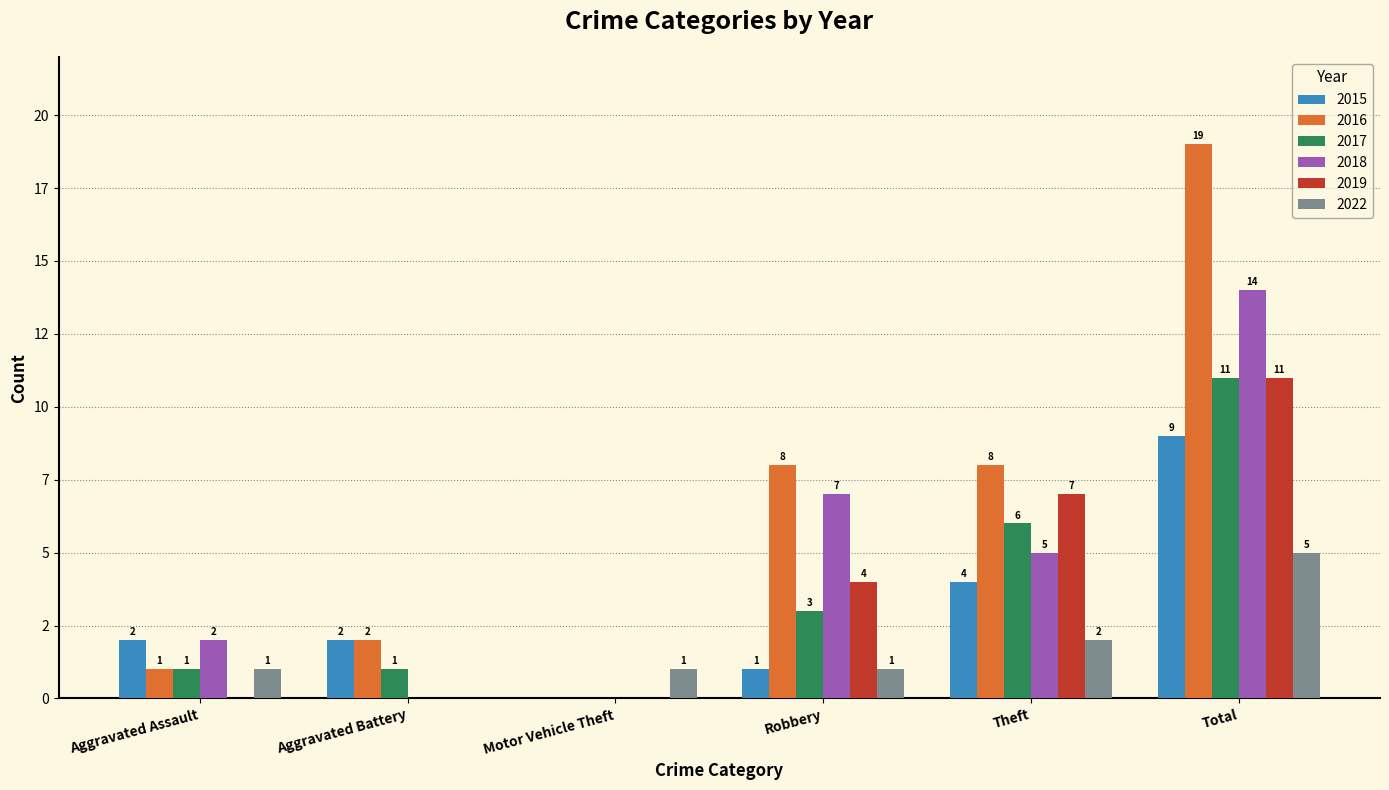

Is the value of 2019 at Theft greater than the value of 2015 at Robbery?

Yes